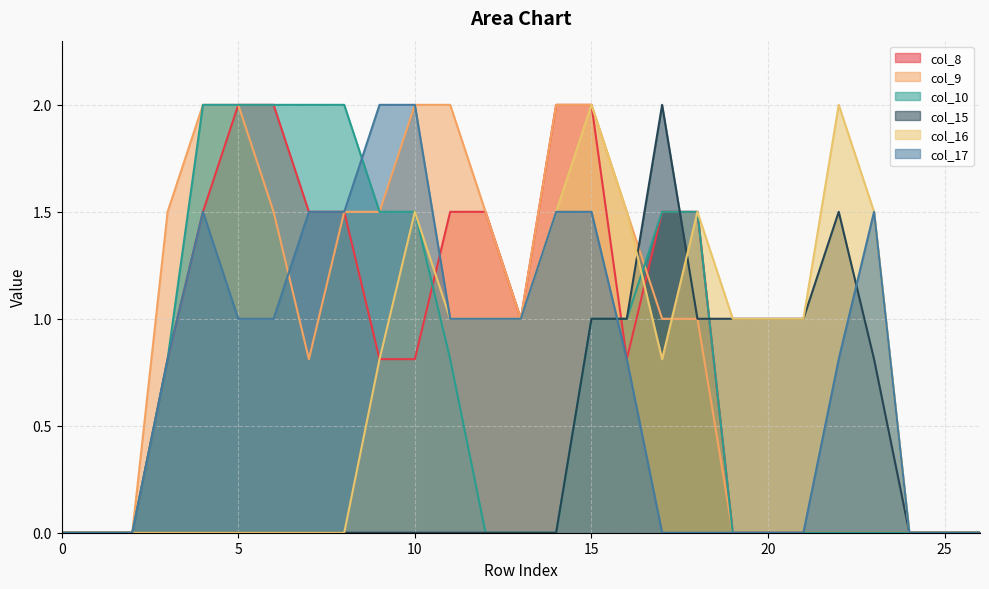

The value of col_17 at 15 is 1.5. True or false?

True